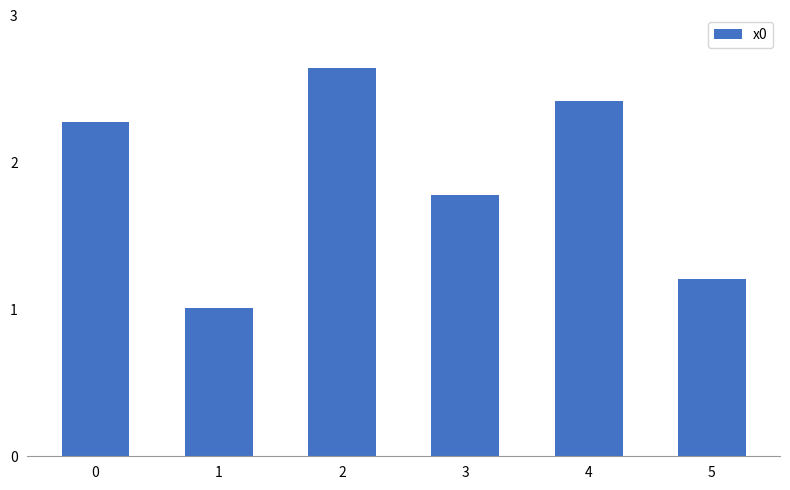

What is the change in value from 0 to 3?

-0.5